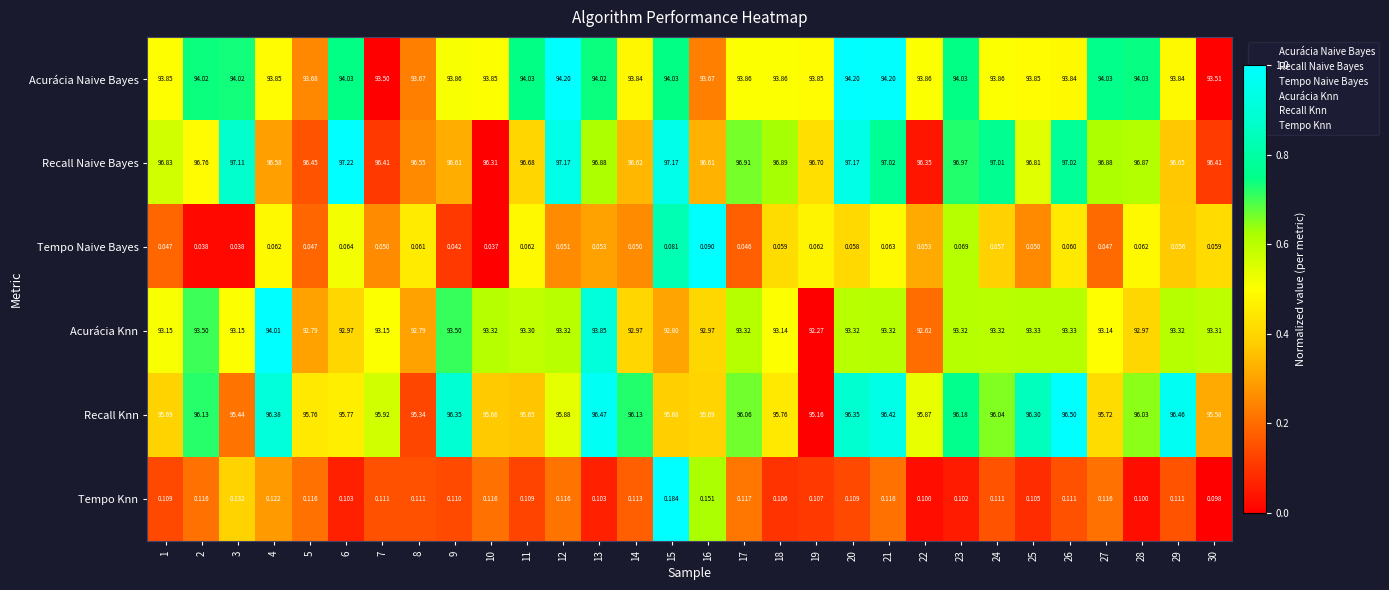

List the series in order of their peak value, lowest first.

Tempo Naive Bayes, Tempo Knn, Acurácia Knn, Acurácia Naive Bayes, Recall Knn, Recall Naive Bayes